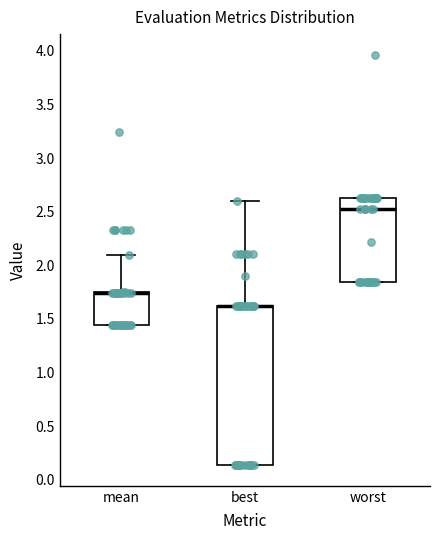

Where is the upper edge of the box for worst on the y-axis? The values are not printed on the chart, so give them approximately, as read against the axis.

2.65